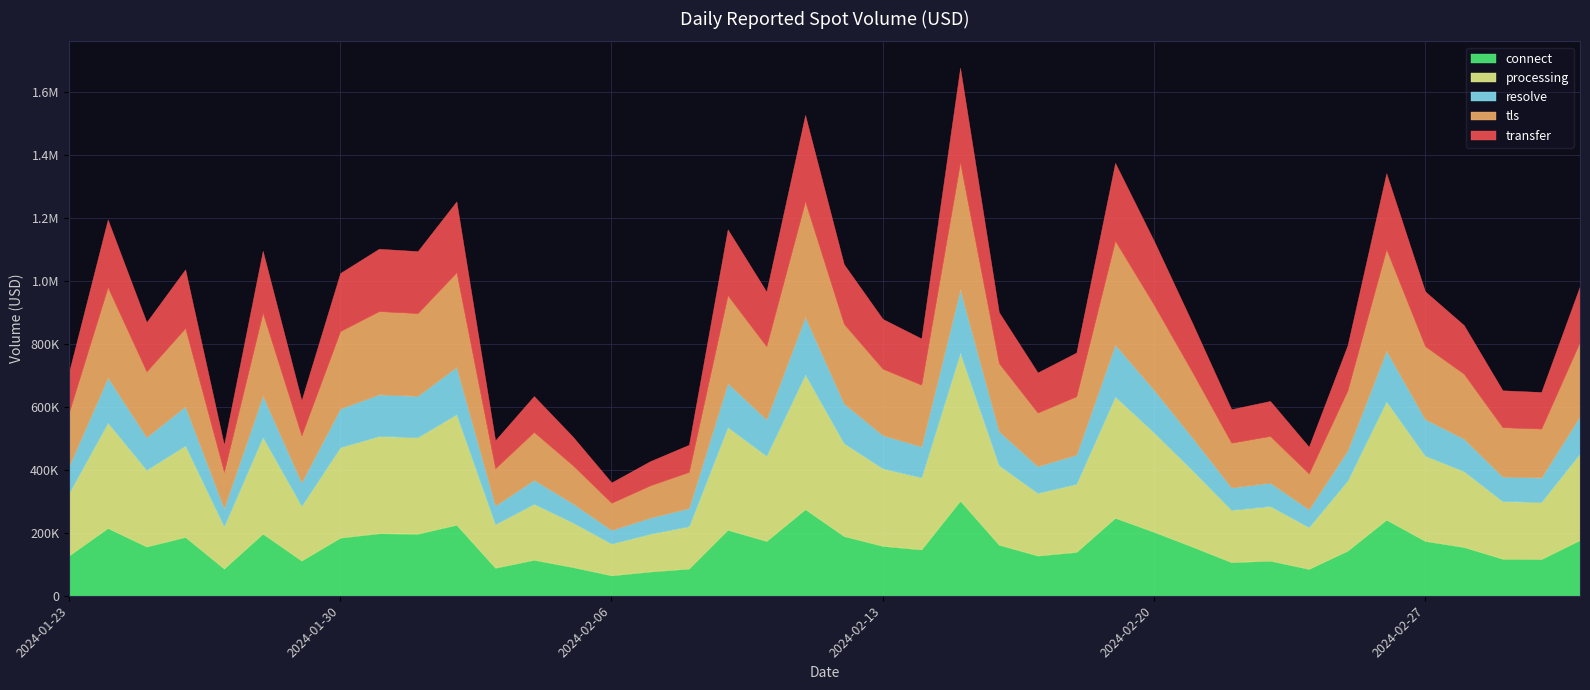

List the labels in order of value, smallest first.

2024-02-06, 2024-02-07, 2024-02-24, 2024-01-27, 2024-02-08, 2024-02-03, 2024-02-05, 2024-02-22, 2024-02-23, 2024-01-29, 2024-02-04, 2024-03-01, 2024-02-29, 2024-02-17, 2024-01-23, 2024-02-18, 2024-02-25, 2024-02-14, 2024-02-28, 2024-02-21, 2024-01-25, 2024-02-13, 2024-02-16, 2024-02-10, 2024-02-27, 2024-03-02, 2024-01-30, 2024-01-26, 2024-02-12, 2024-02-01, 2024-01-28, 2024-01-31, 2024-02-20, 2024-02-09, 2024-01-24, 2024-02-02, 2024-02-26, 2024-02-19, 2024-02-11, 2024-02-15